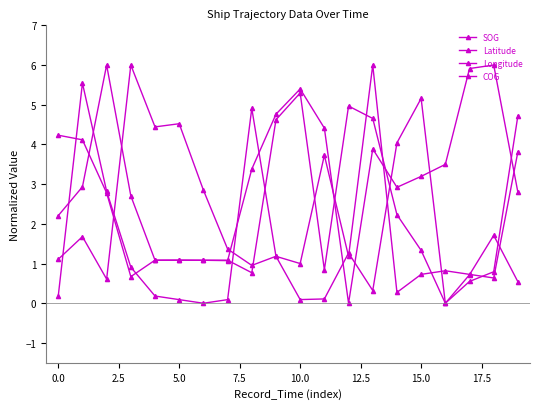

How many data points does each series have?

20